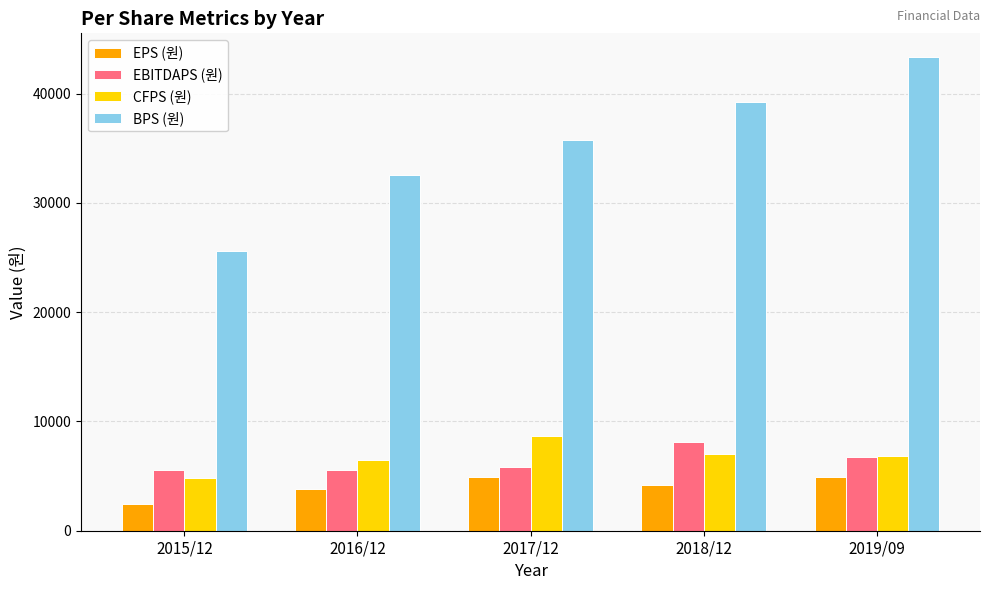

What is the value of the EPS (원) bar at the 5th from the left?

4940